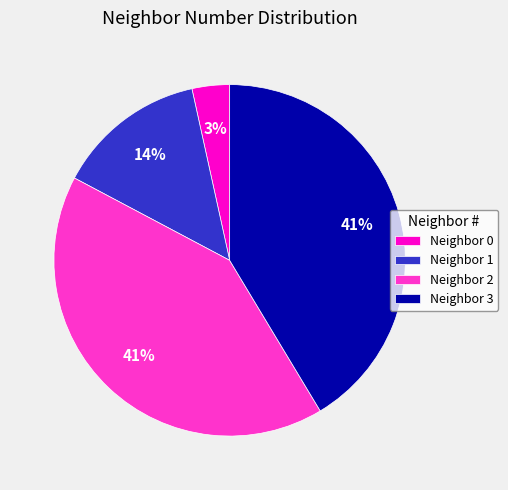

Is the sum of Neighbor 3 and Neighbor 2 greater than half?

Yes